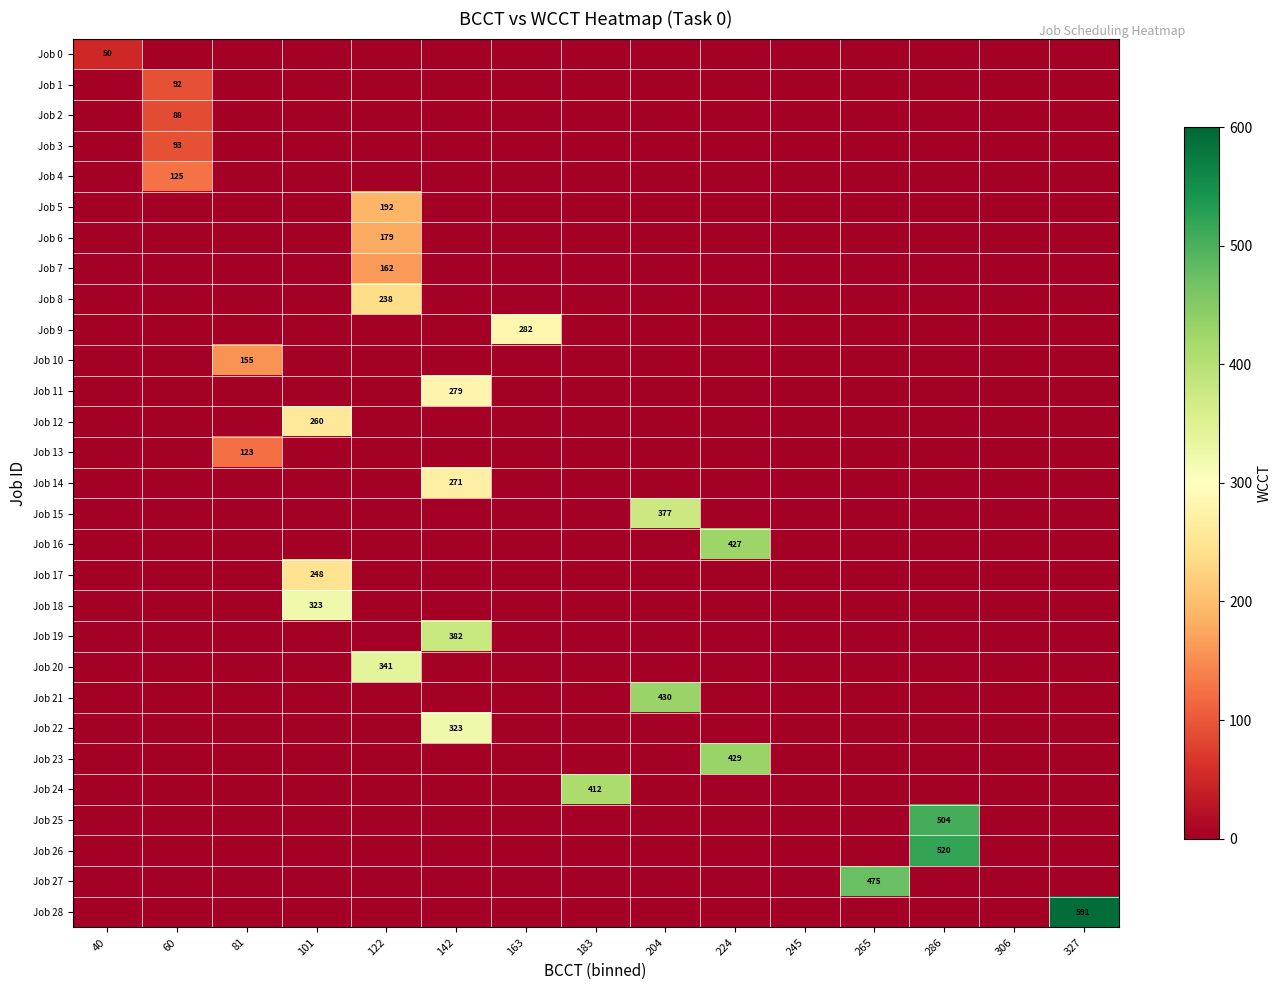

At which category does the chart reach its minimum across all series?

60